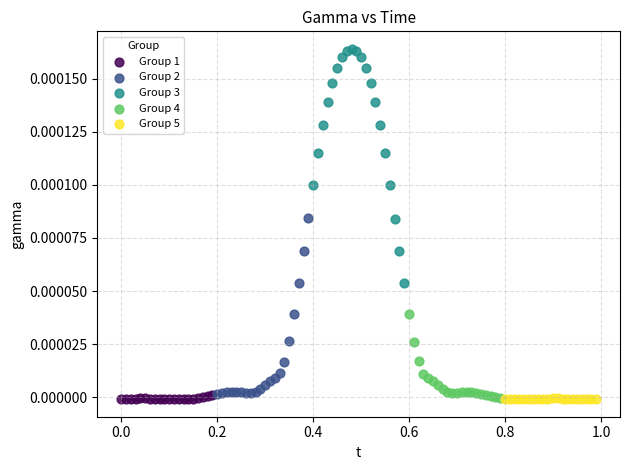

Which series has the largest Y range (max minus min)?

Group 3